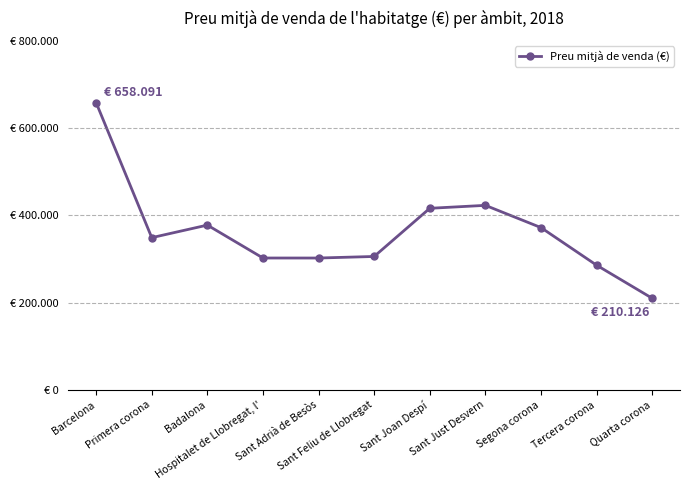

Does the chart have visible grid lines?

No